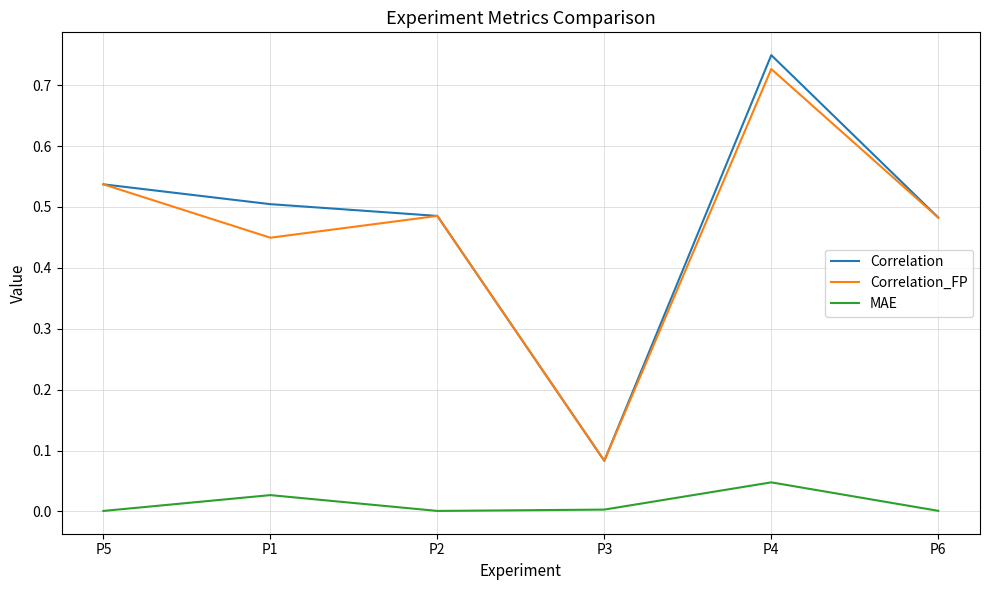

True or false: Correlation has a value of 1.0 at P5.

False